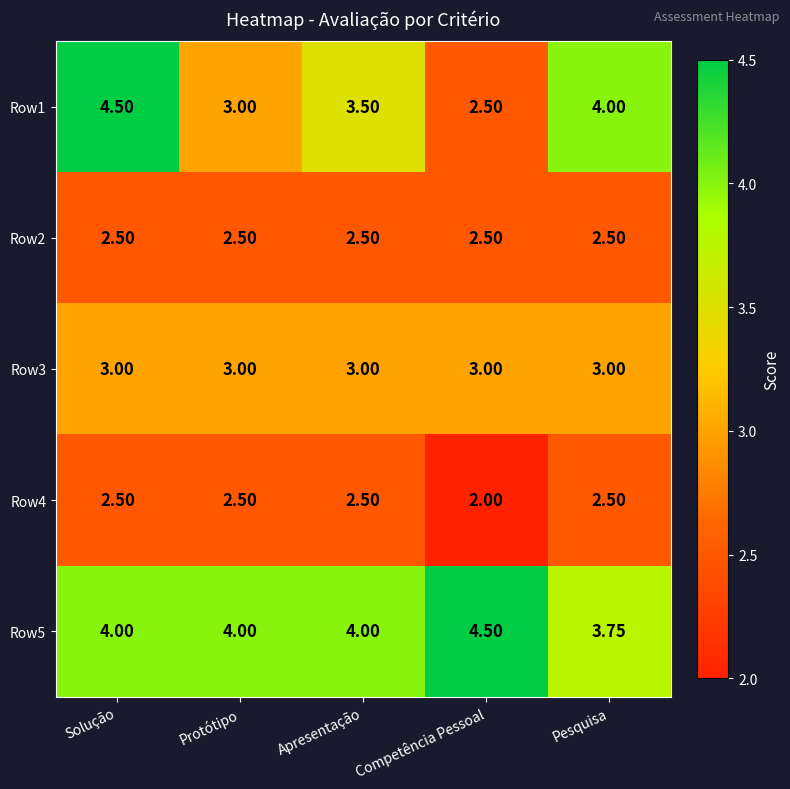

Which category has the lowest value in the Row5 series?

Pesquisa